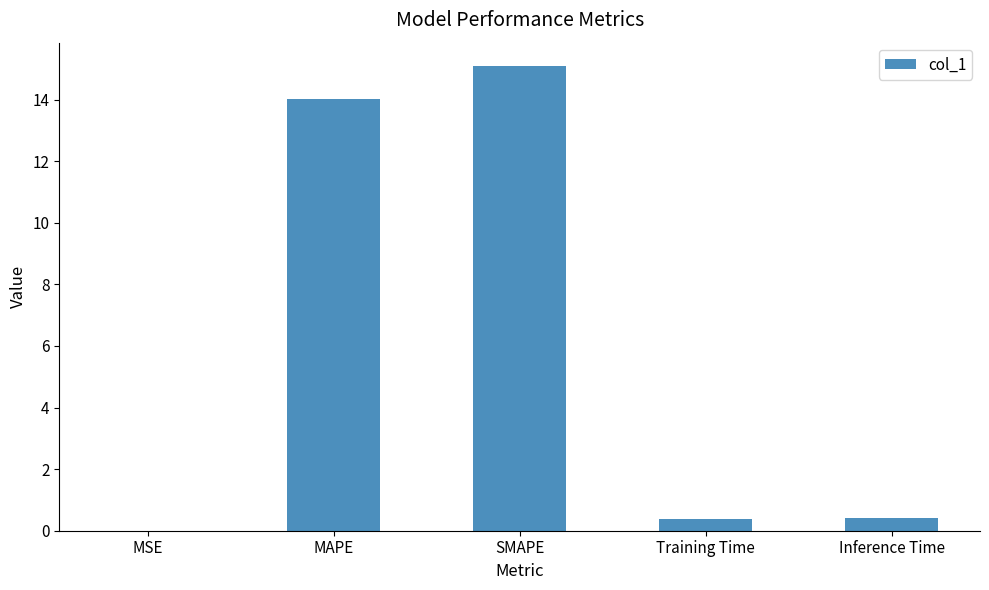

Is it true that the value at Training Time is 0.4?

True